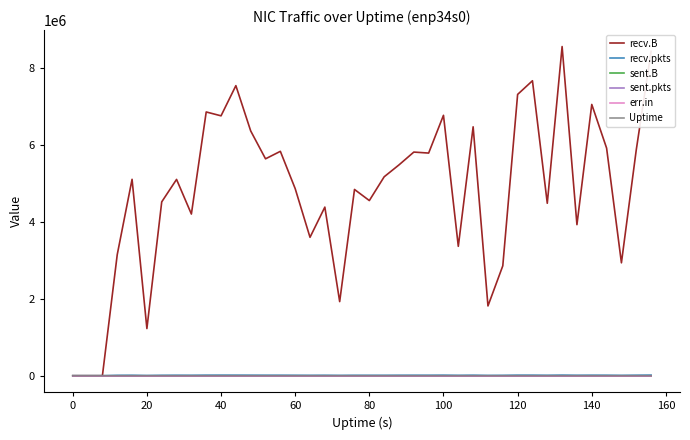

Reading left to right, list all the values displayed in this chart.

recv.B: 0	0	0	3146245	5103666	1224866	4517232	5101104	4200960	6853949	6753572	7538218	6360878	5636480	5830922	4861539	3596579	4381456	1925105	4840178	4551478	5169076	5478545	5811440	5785695	6766948	3362247	6468072	1812736	2855537	7309957	7665137	4481112	8554318	3925262	7049496	5914743	2933368	5867089	8429182
recv.pkts: 0	0	0	9528	11213	5183	10083	11730	10675	13703	14185	13961	12963	12120	12105	10691	9334	10775	7904	10506	10109	10172	11491	12103	11769	13569	9446	12781	7198	9161	13965	13711	10688	14951	10972	12789	12098	8649	12472	15447
sent.B: 0	0	0	0	0	0	0	0	0	0	0	0	0	0	0	0	0	0	0	0	0	0	0	0	0	0	0	0	0	0	0	0	0	0	0	0	0	0	0	0
sent.pkts: 0	0	0	0	0	0	0	0	0	0	0	0	0	0	0	0	0	0	0	0	0	0	0	0	0	0	0	0	0	0	0	0	0	0	0	0	0	0	0	0
err.in: 0	0	0	0	0	0	0	0	0	0	0	0	0	0	0	0	0	0	0	0	0	0	0	0	0	0	0	0	0	0	0	0	0	0	0	0	0	0	0	0
Uptime: 0	4	8	12	16	20	24	28	32	36	40	44	48	52	56	60	64	68	72	76	80	84	88	92	96	100	104	108	112	116	120	124	128	132	136	140	144	148	152	156